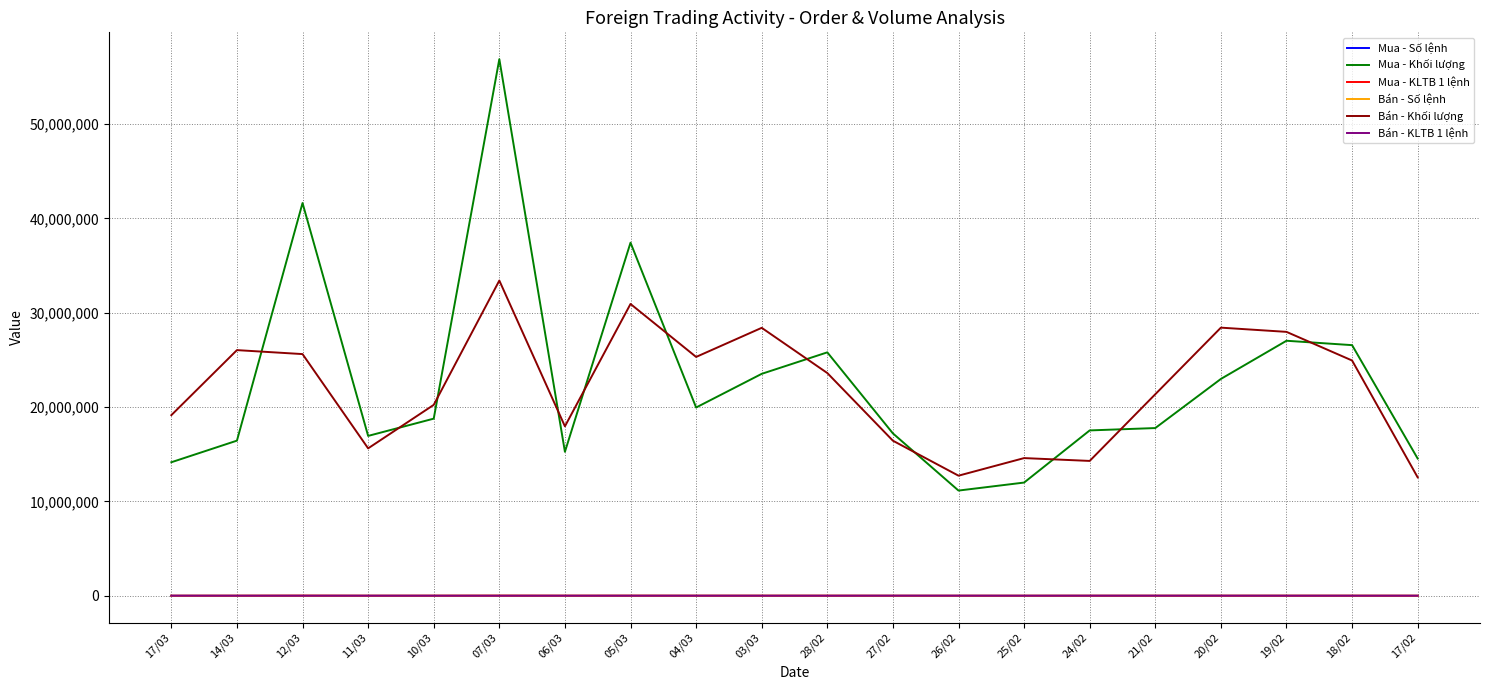

True or false: Bán - Khối lượng and Mua - Khối lượng intersect in this chart.

True